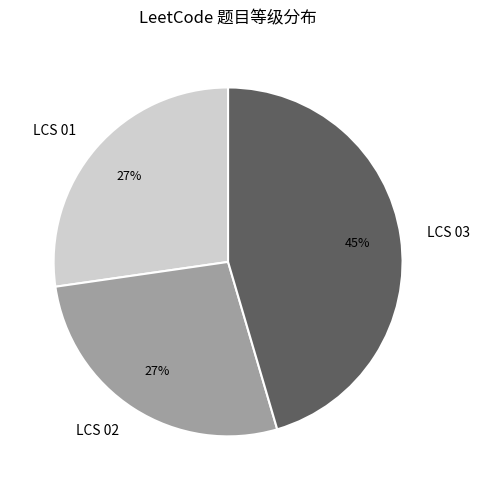

Is the sum of LCS 02 and LCS 03 greater than half?

Yes